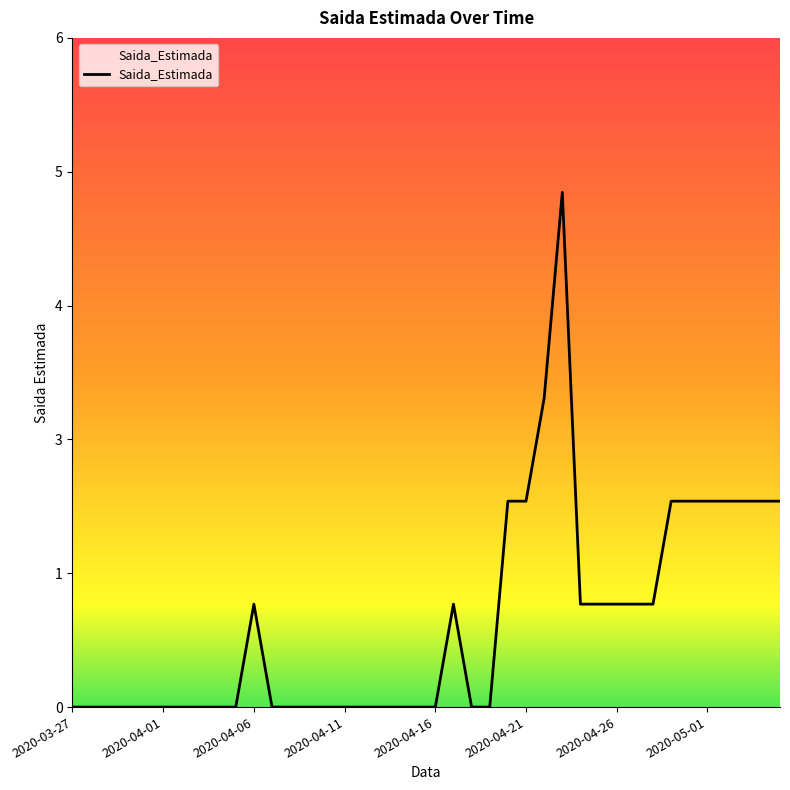

Is this an area chart (filled region under the line)?

Yes